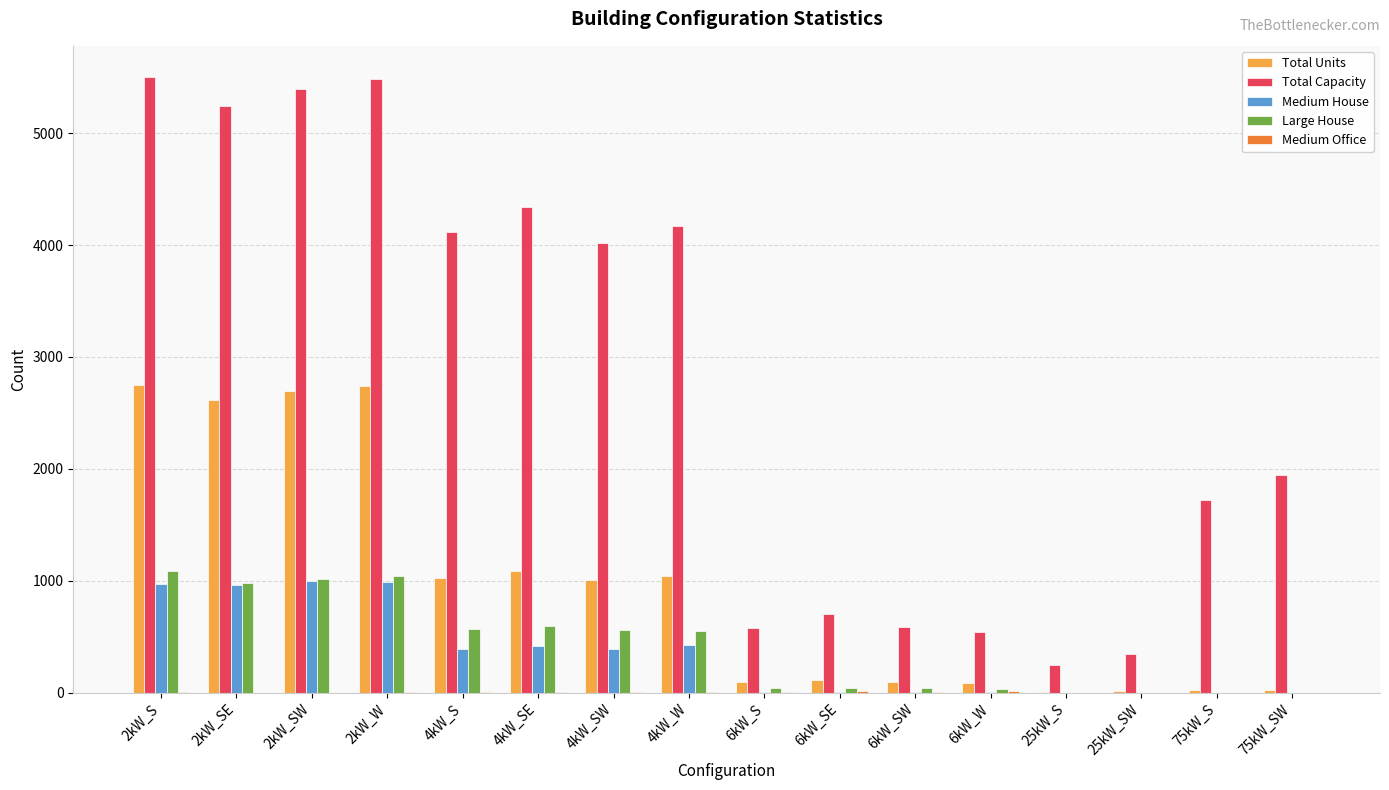

What is the sum of all Large House values?

6580